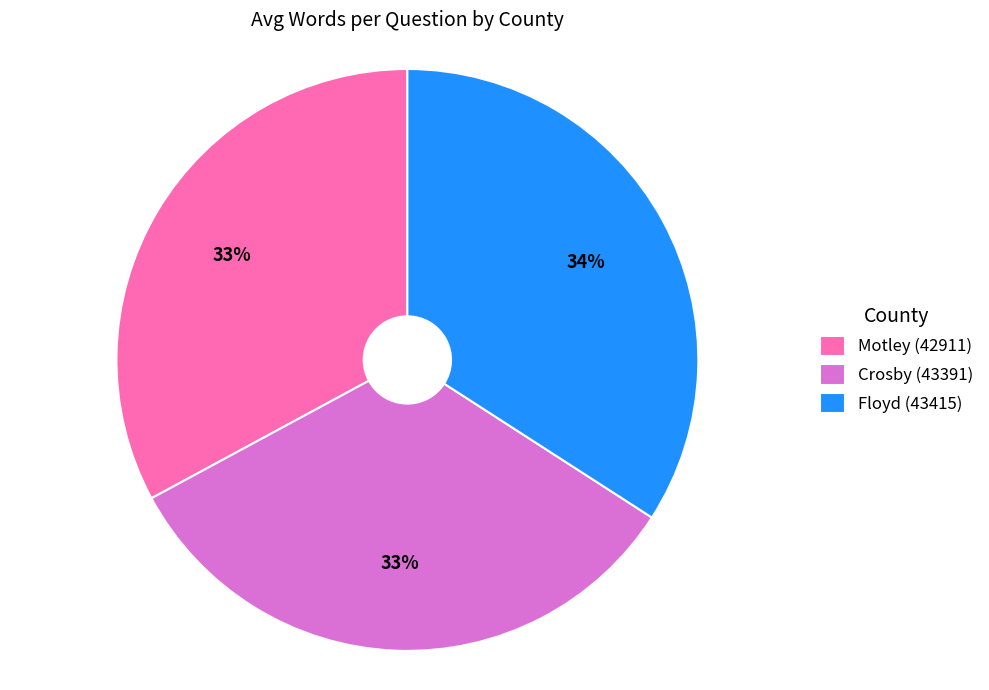

To the nearest percent, what is the difference between the largest and smallest slice percentages?

1%